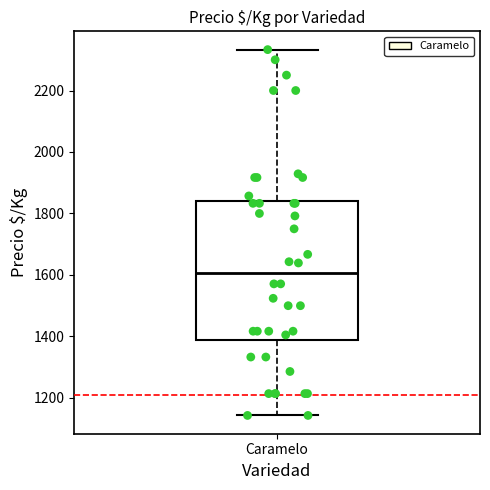

Read this box plot against the y-axis: the position of the median line, the range covered by the box, and the ends of both whiskers. The values are not printed on the chart, so give them approximately, as read against the axis.

median 1600, box 1380 to 1840, whiskers 1140 to 2340